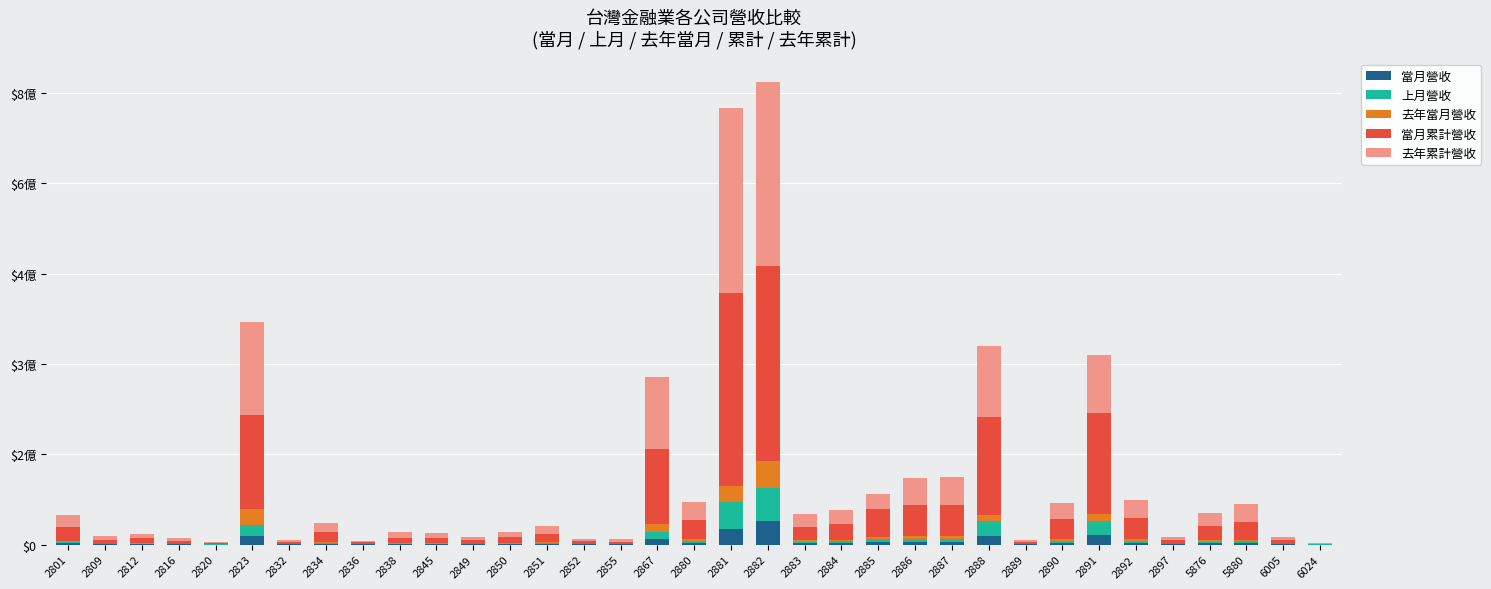

Rank the series at 2820 from highest to lowest value.

去年累計營收, 當月累計營收, 去年當月營收, 上月營收, 當月營收